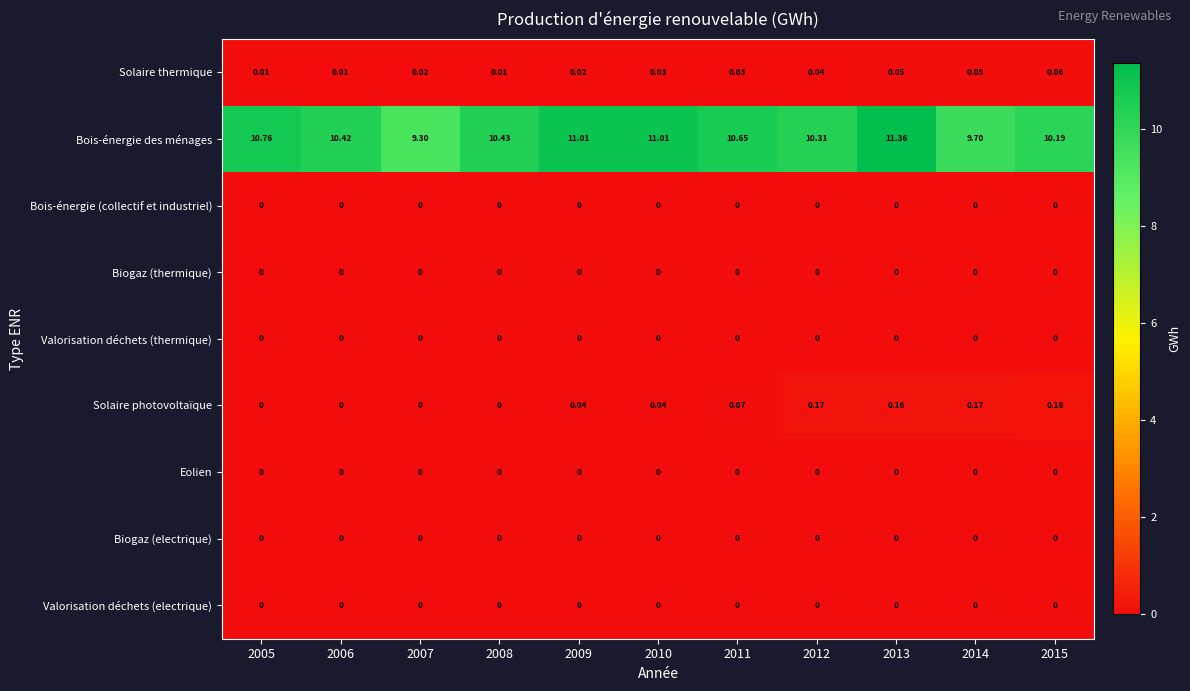

What is the spread (max minus min) of values at 2013?

11.4